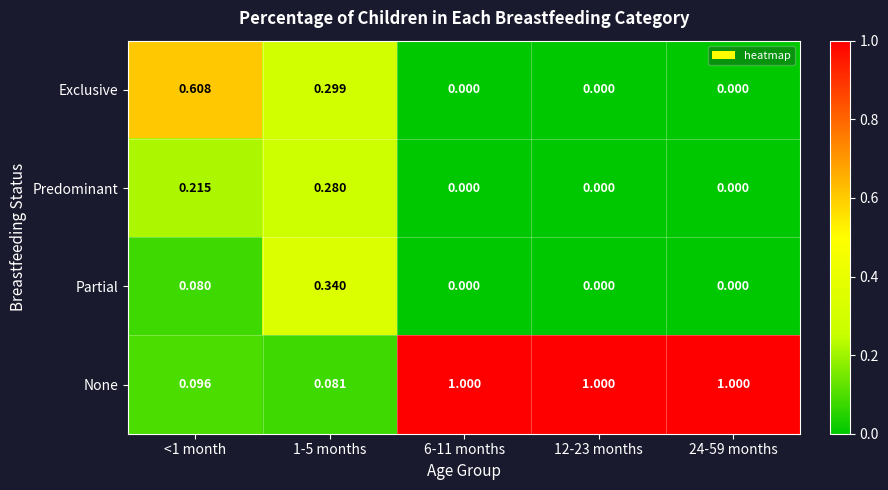

Which series has the largest total across all categories?

None